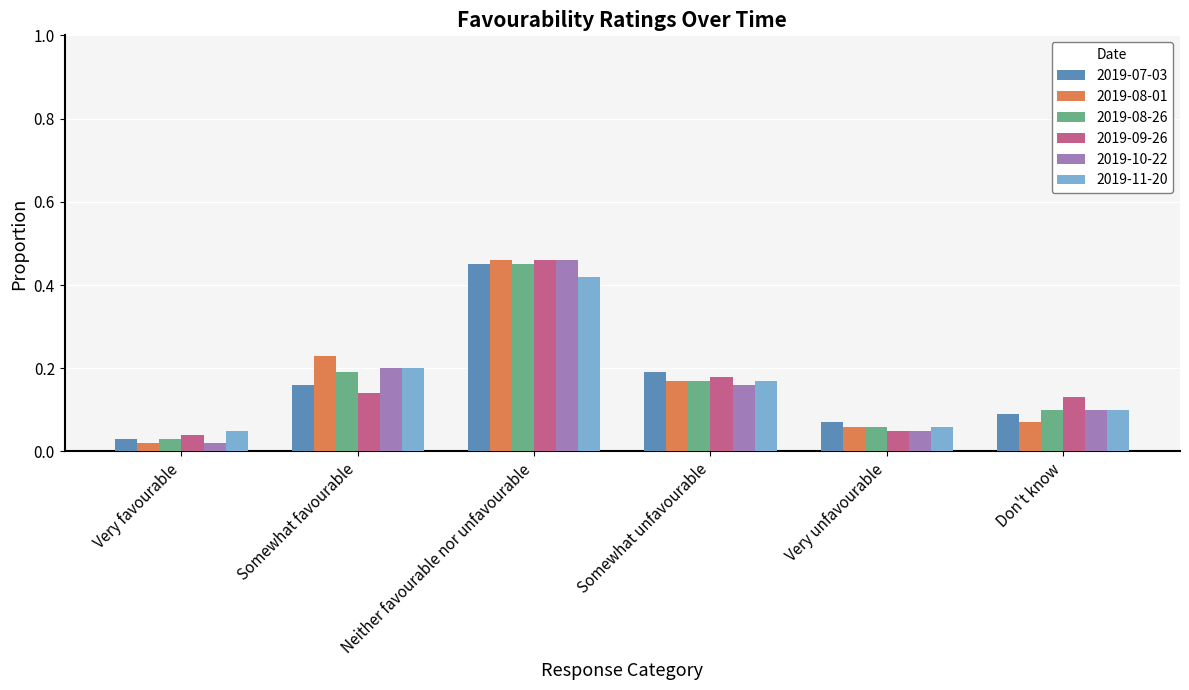

At how many categories does at least one series exceed 0?

6